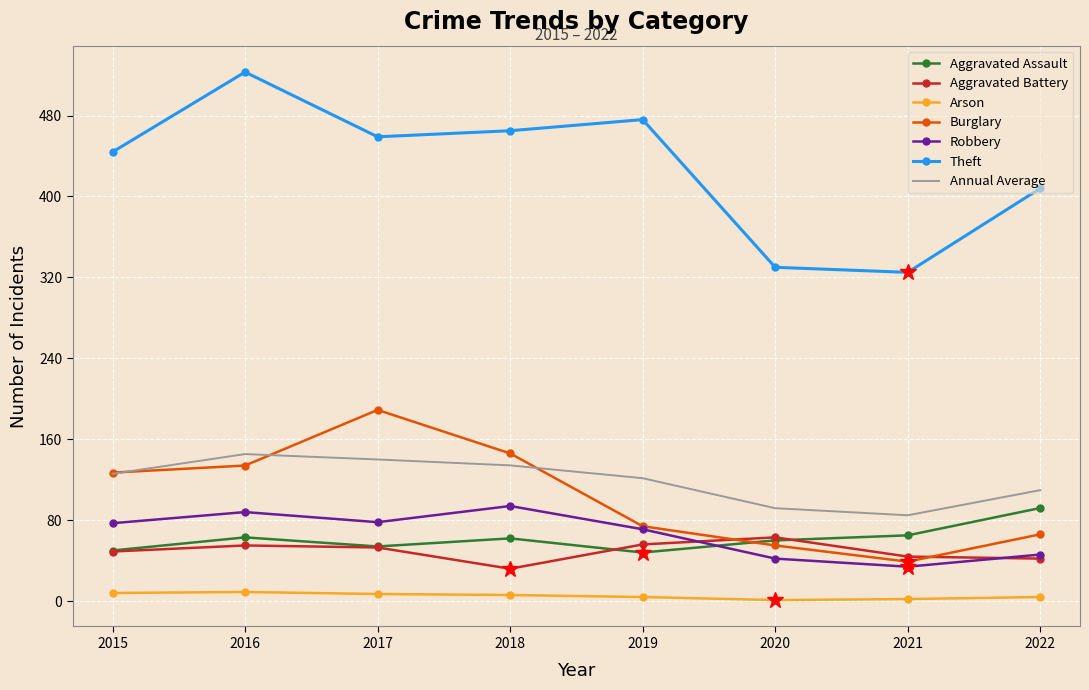

At which label does Aggravated Assault first exceed 62?

2016